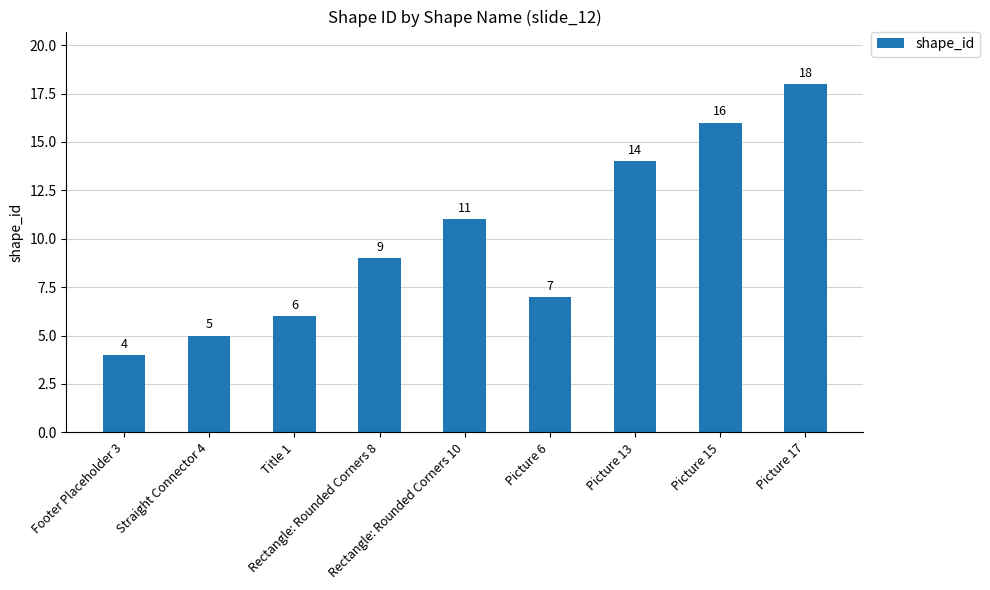

True or false: the data shows 16 at Picture 15.

True